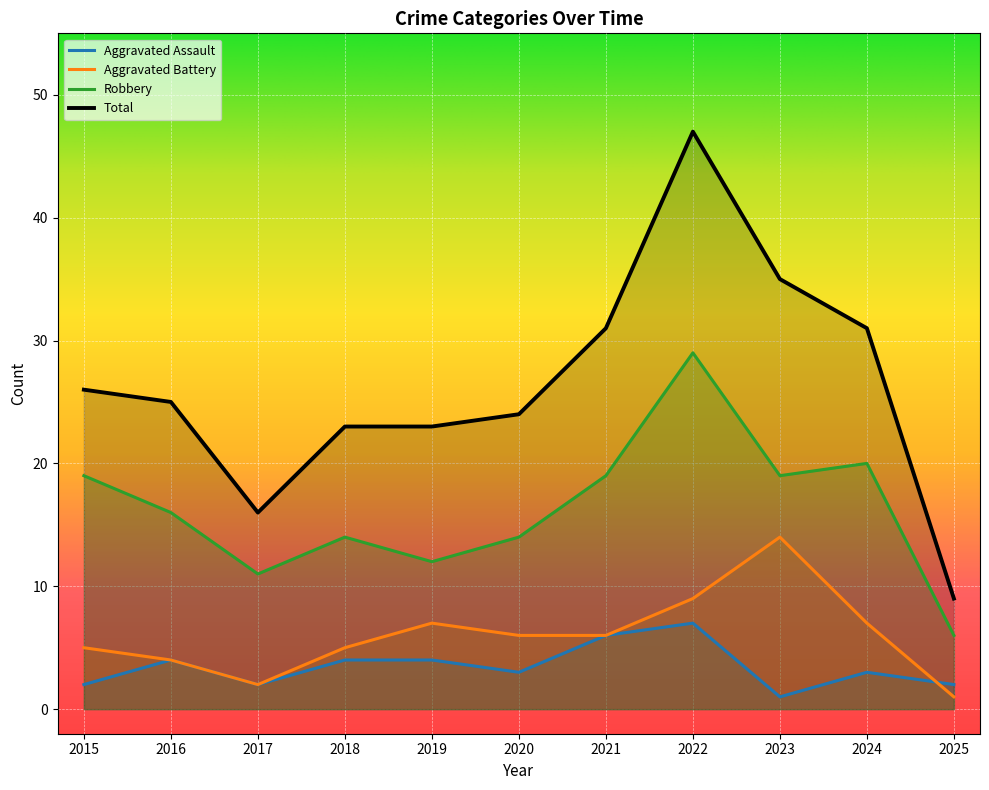

What is the total value across all series at 2015?

52